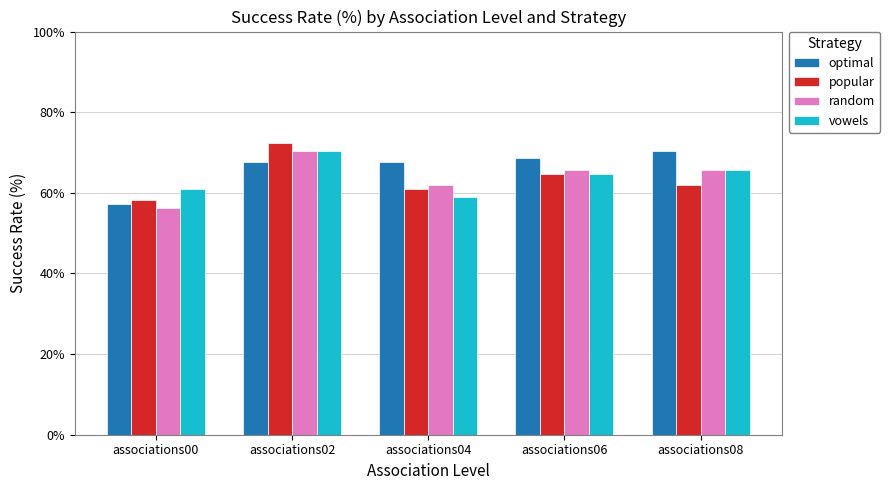

What is the total value across all series at associations06?

263.8